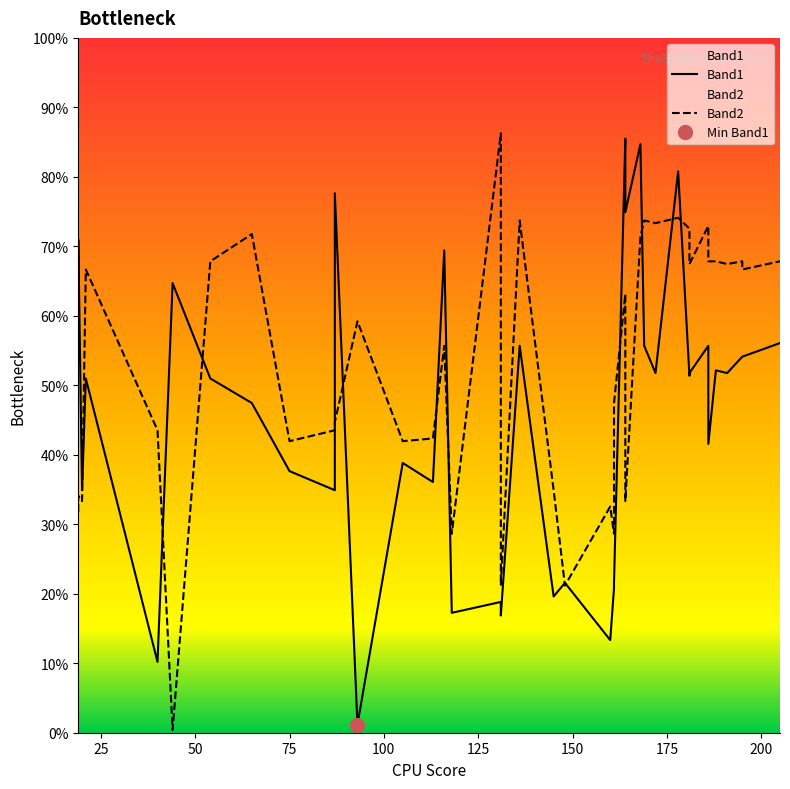

How many intersections are there between Band1 and Band2?

13